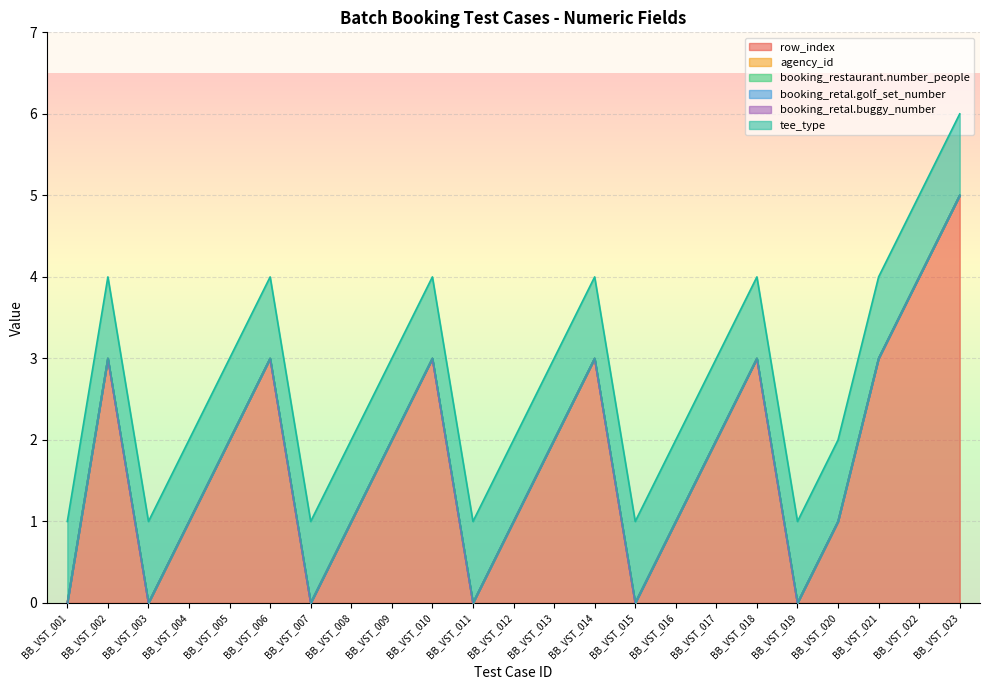

True or false: booking_retal.golf_set_number and tee_type cross at least once.

False